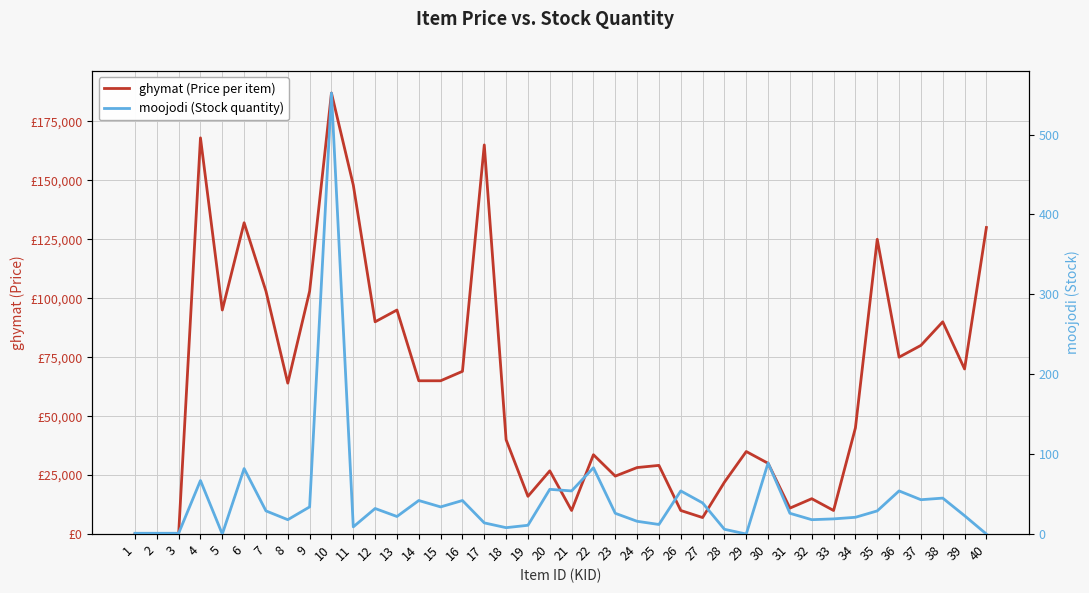

How many series are shown in this chart?

2